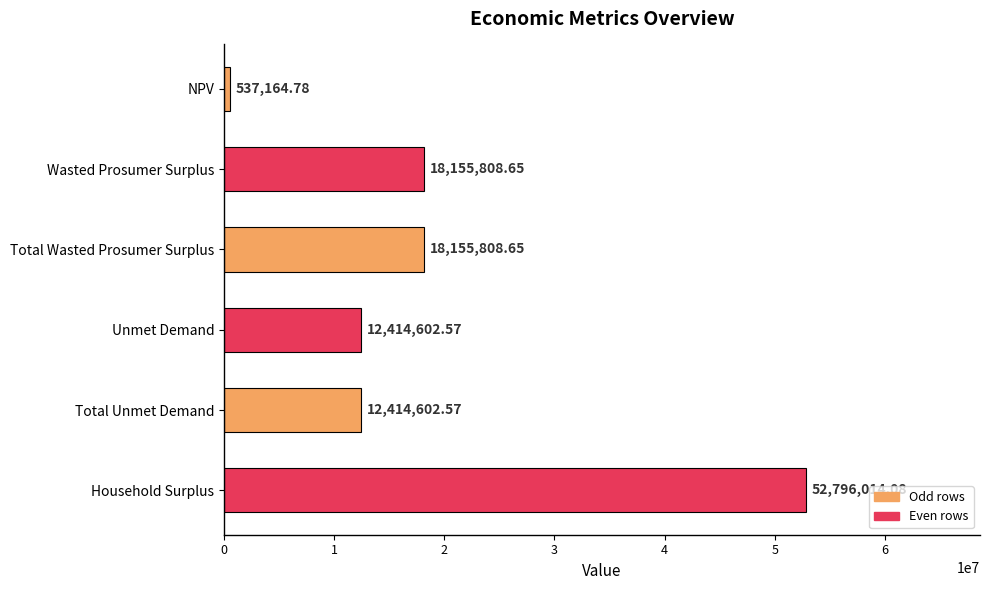

What is the sum of all values?

114474001.3